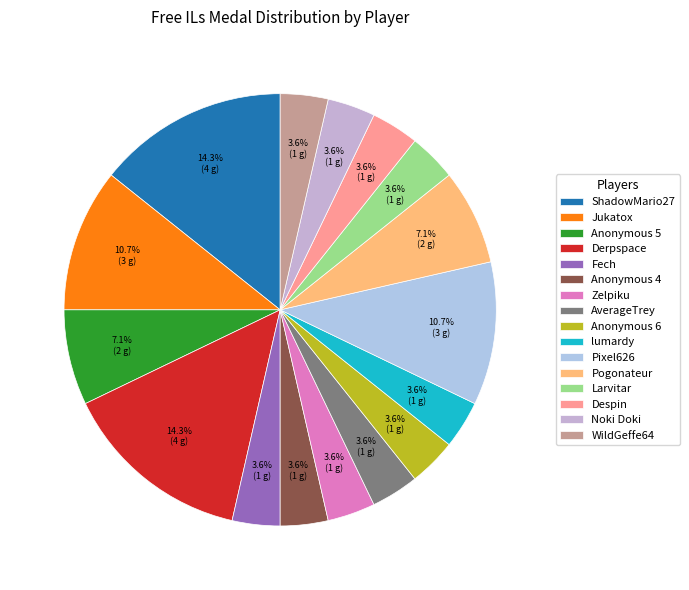

The AverageTrey slice represents 1% of the pie. True or false?

False